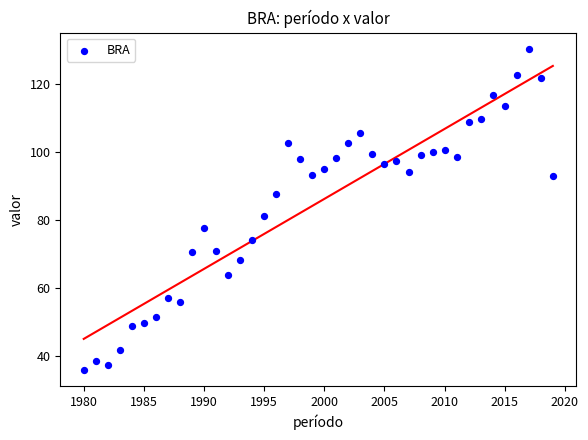

What Y value in the scatter plot is closest to 83?

81.2